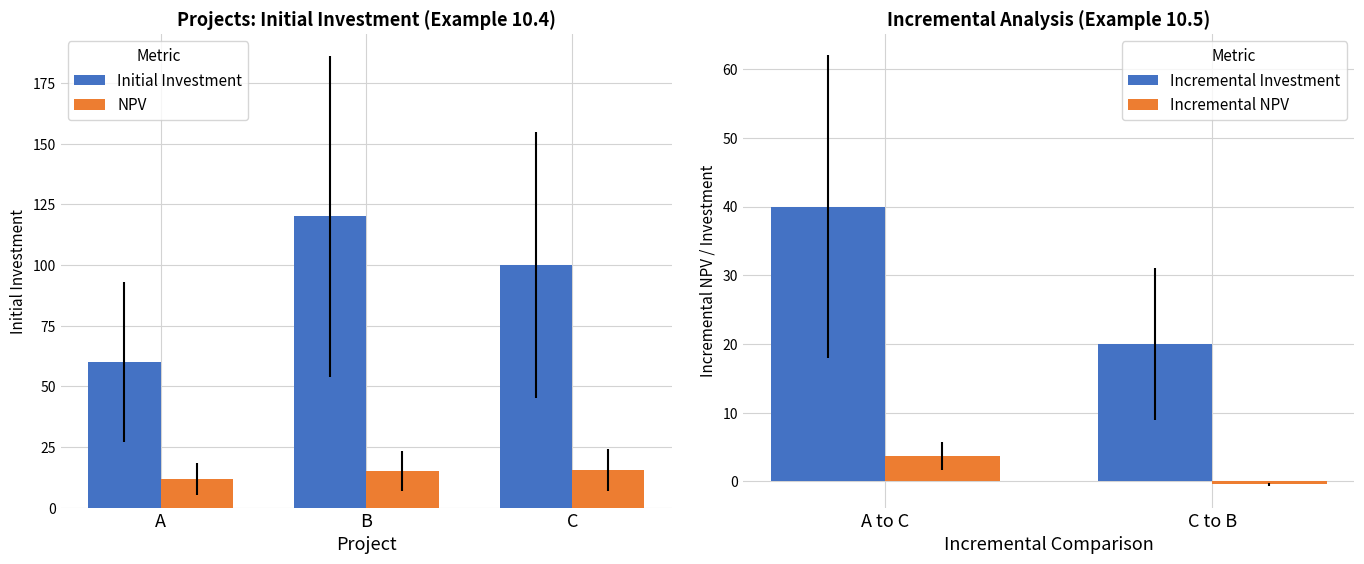

At which category is the sum across all series the highest?

B